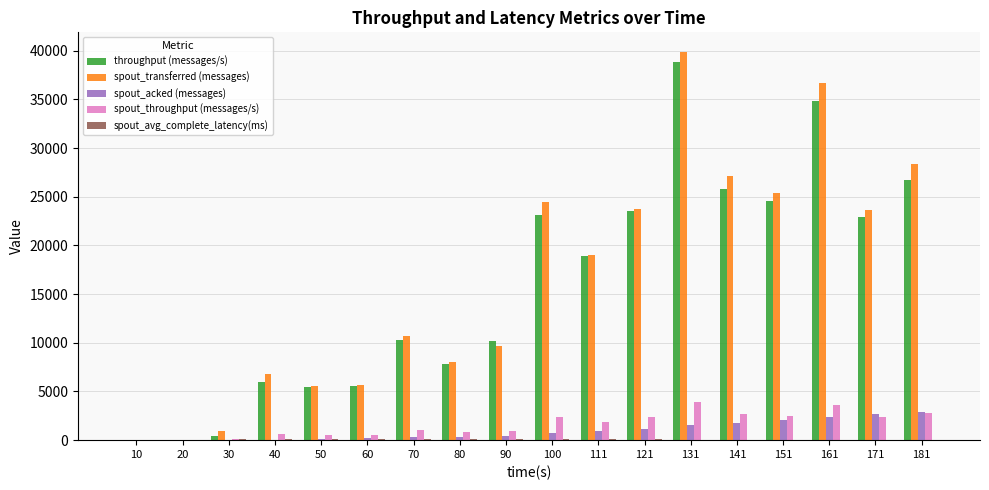

True or false: throughput (messages/s) has a value of 23551.0 at 121.

True